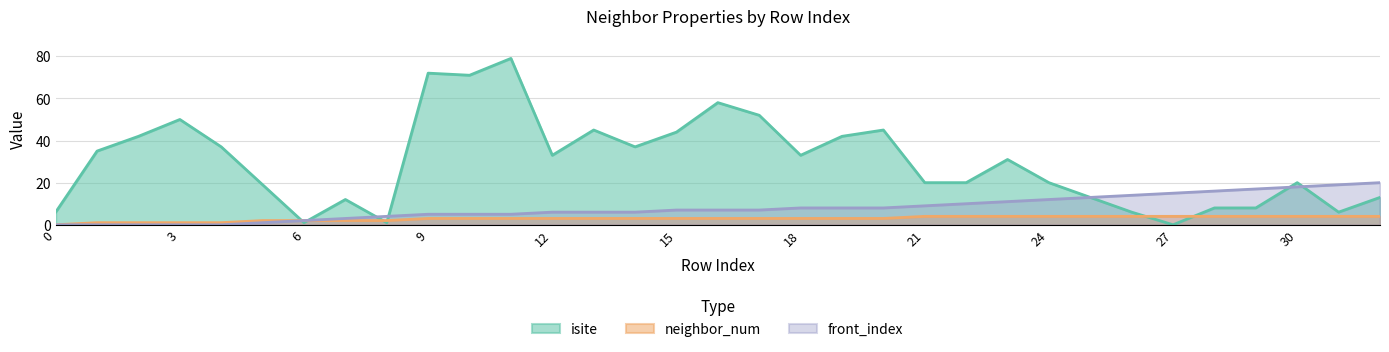

Which category has the highest value in the front_index series?

32